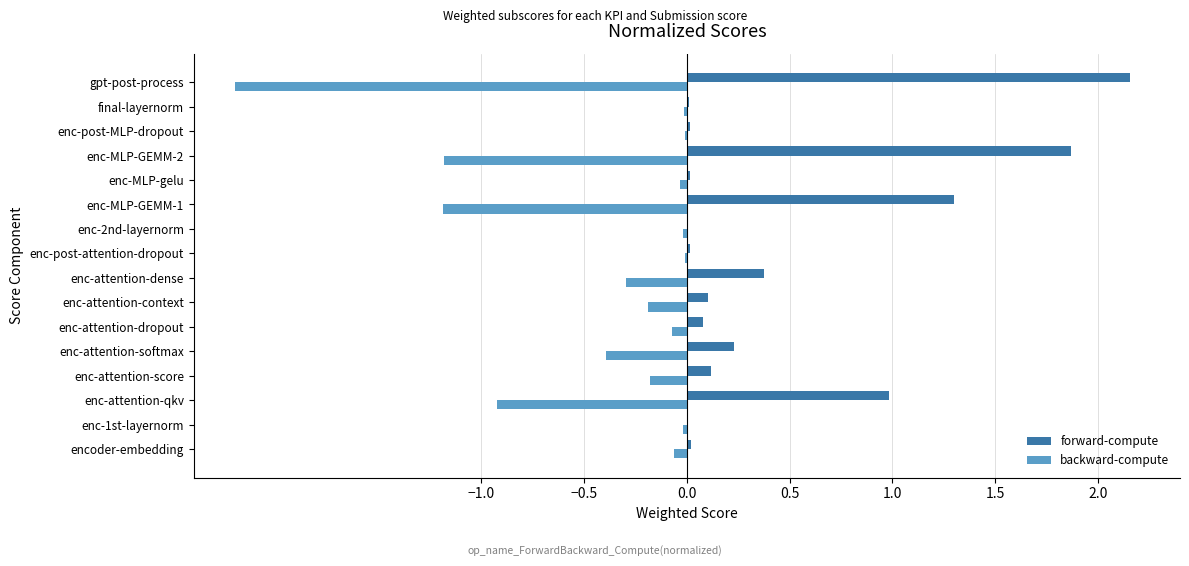

Read the backward-compute value at enc-attention-dense.

-0.3